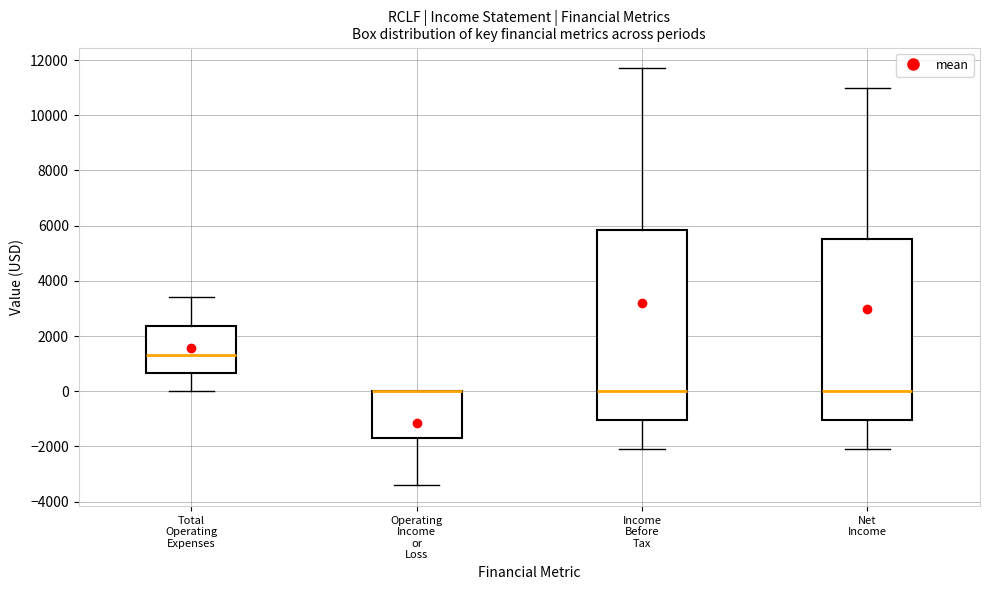

Where does the median line of the box for Total Operating Expenses sit on the y-axis? The values are not printed on the chart, so give them approximately, as read against the axis.

1400